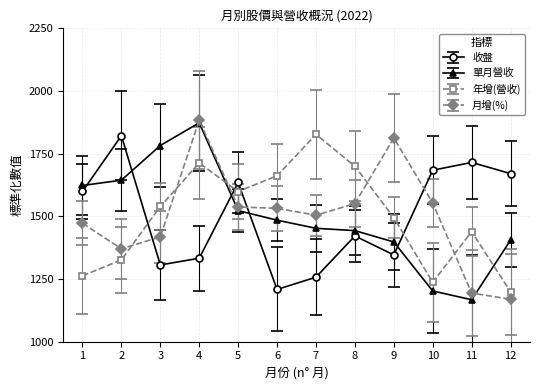

How many interior local valleys does the 年增(營收) series have?

2